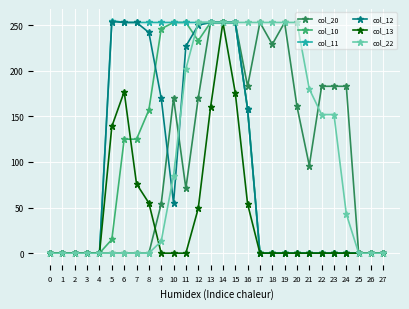

At which category is the sum across all series the highest?

14